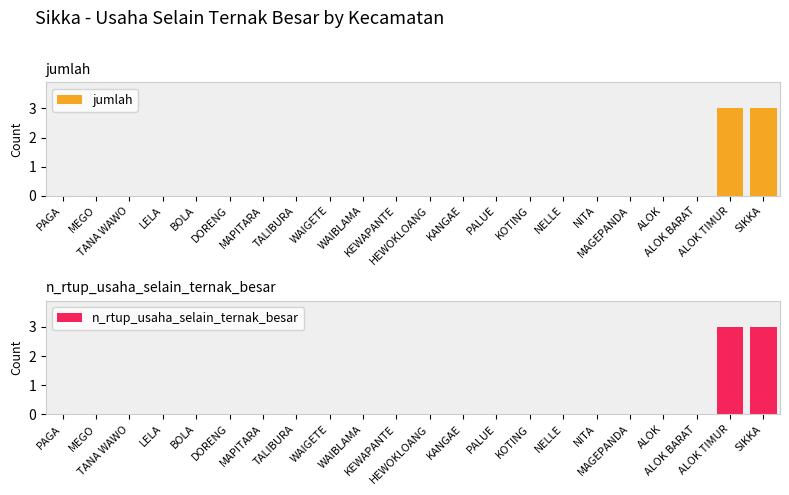

Is the value of n_rtup_usaha_selain_ternak_besar at BOLA greater than the value of jumlah at NELLE?

No